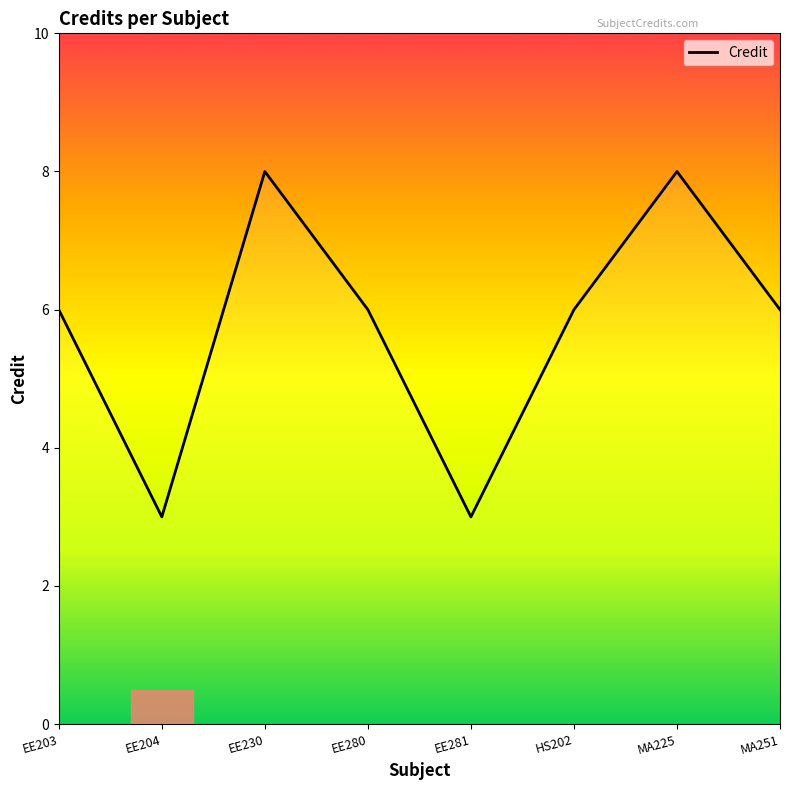

Approximately how many times larger is the value at EE280 compared to MA251?

1.0